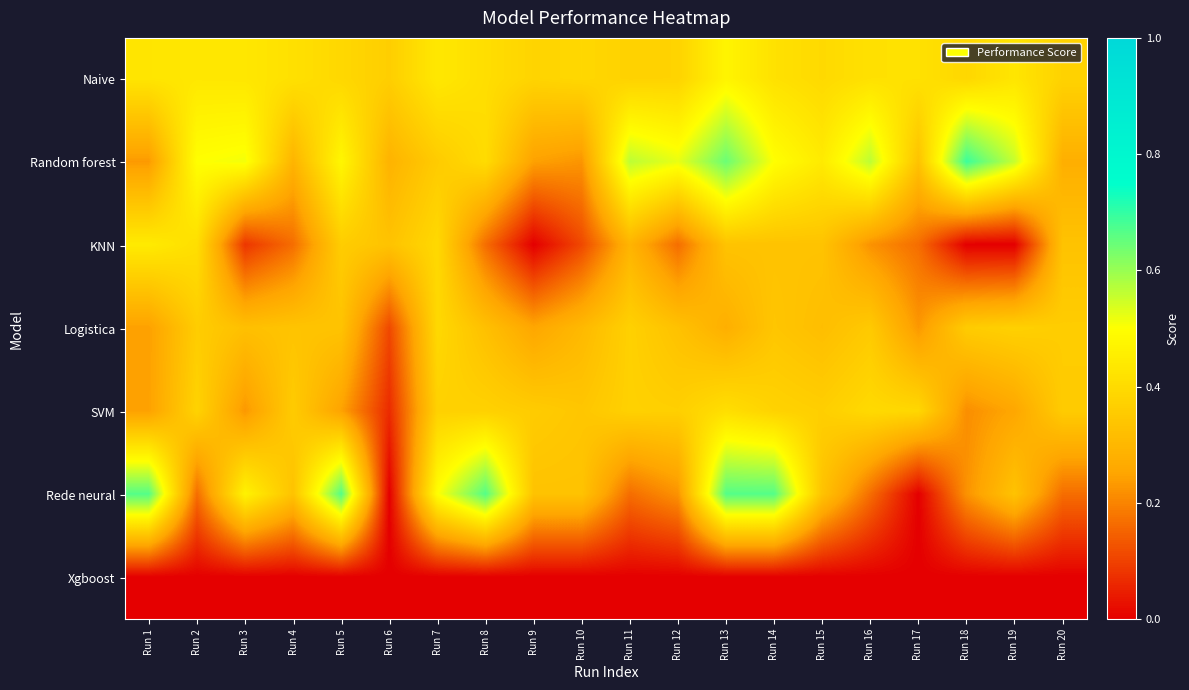

Which series changed the most between Run 3 and Run 17?

Rede neural